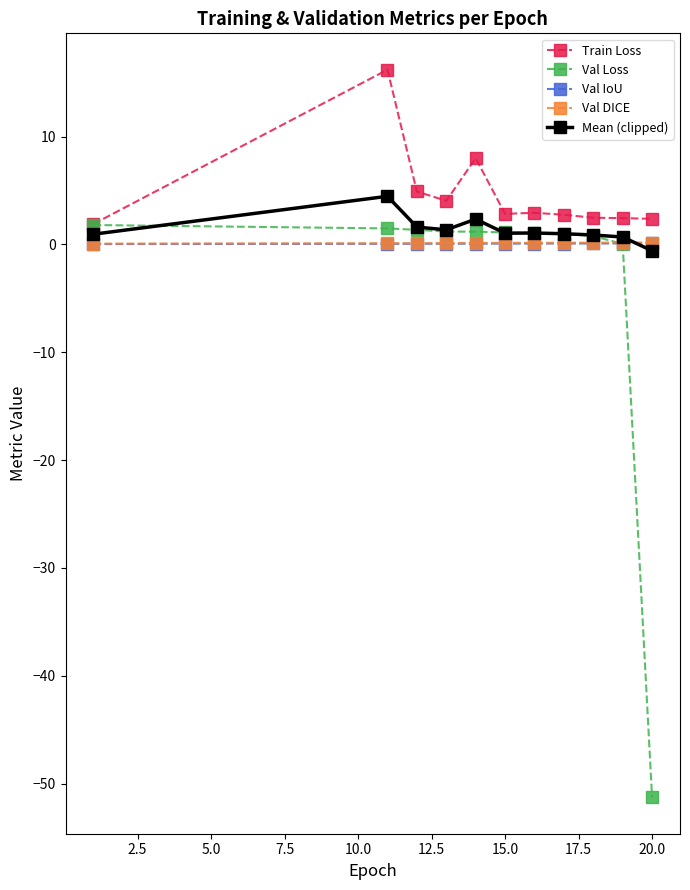

True or false: Val IoU and Train Loss intersect in this chart.

False